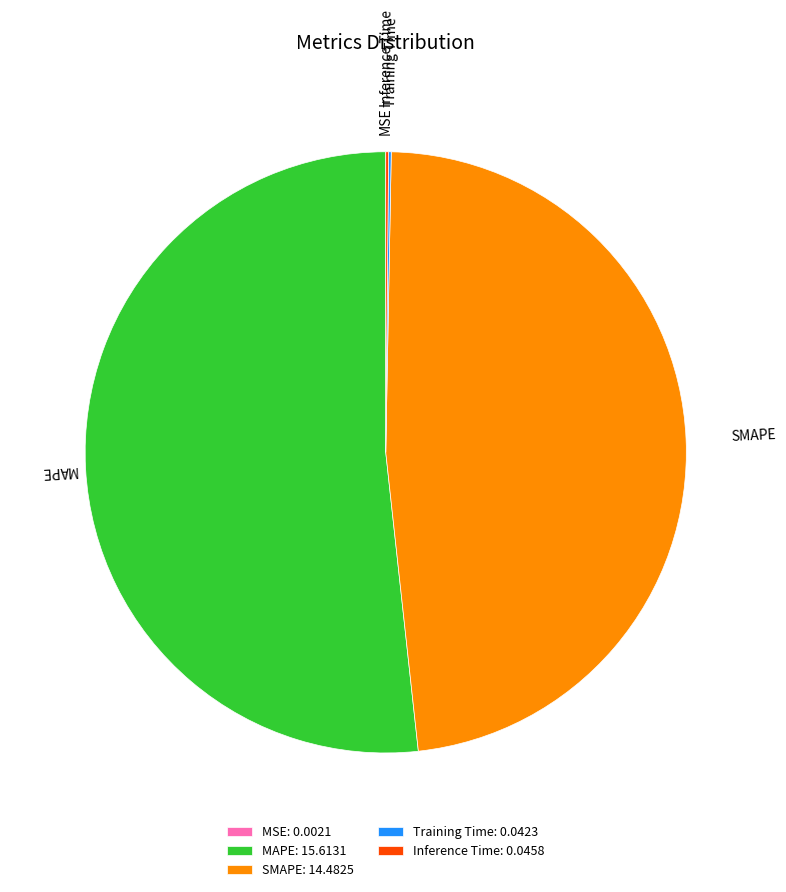

The MAPE slice represents 37% of the pie. True or false?

False